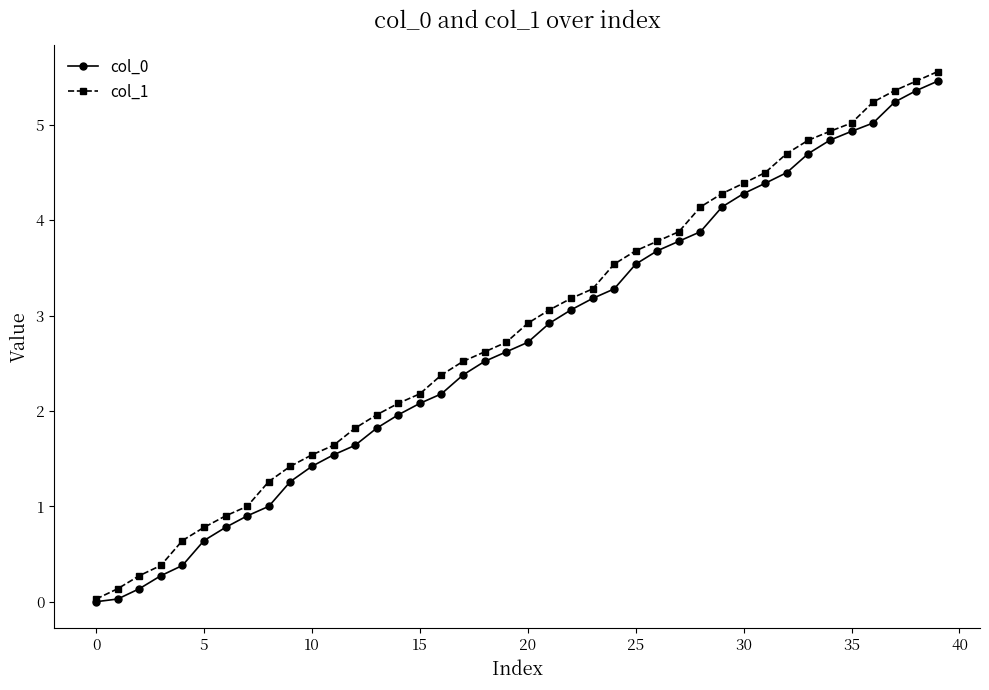

What is the maximum value for col_1?

5.6